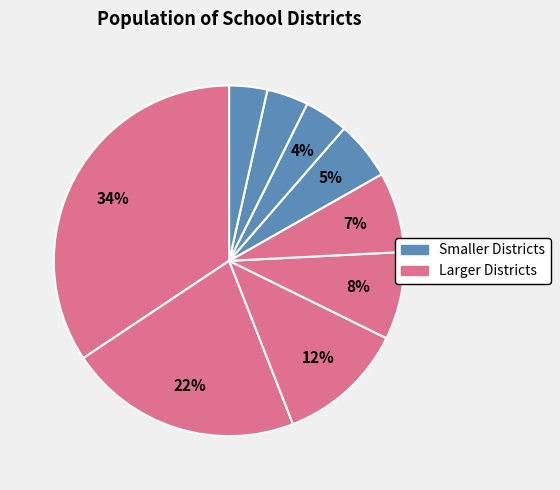

Count the number of slices in the pie.

9